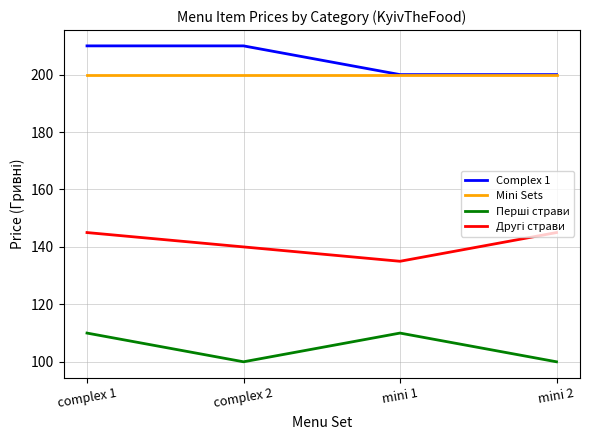

What is the maximum value shown in the chart?

210